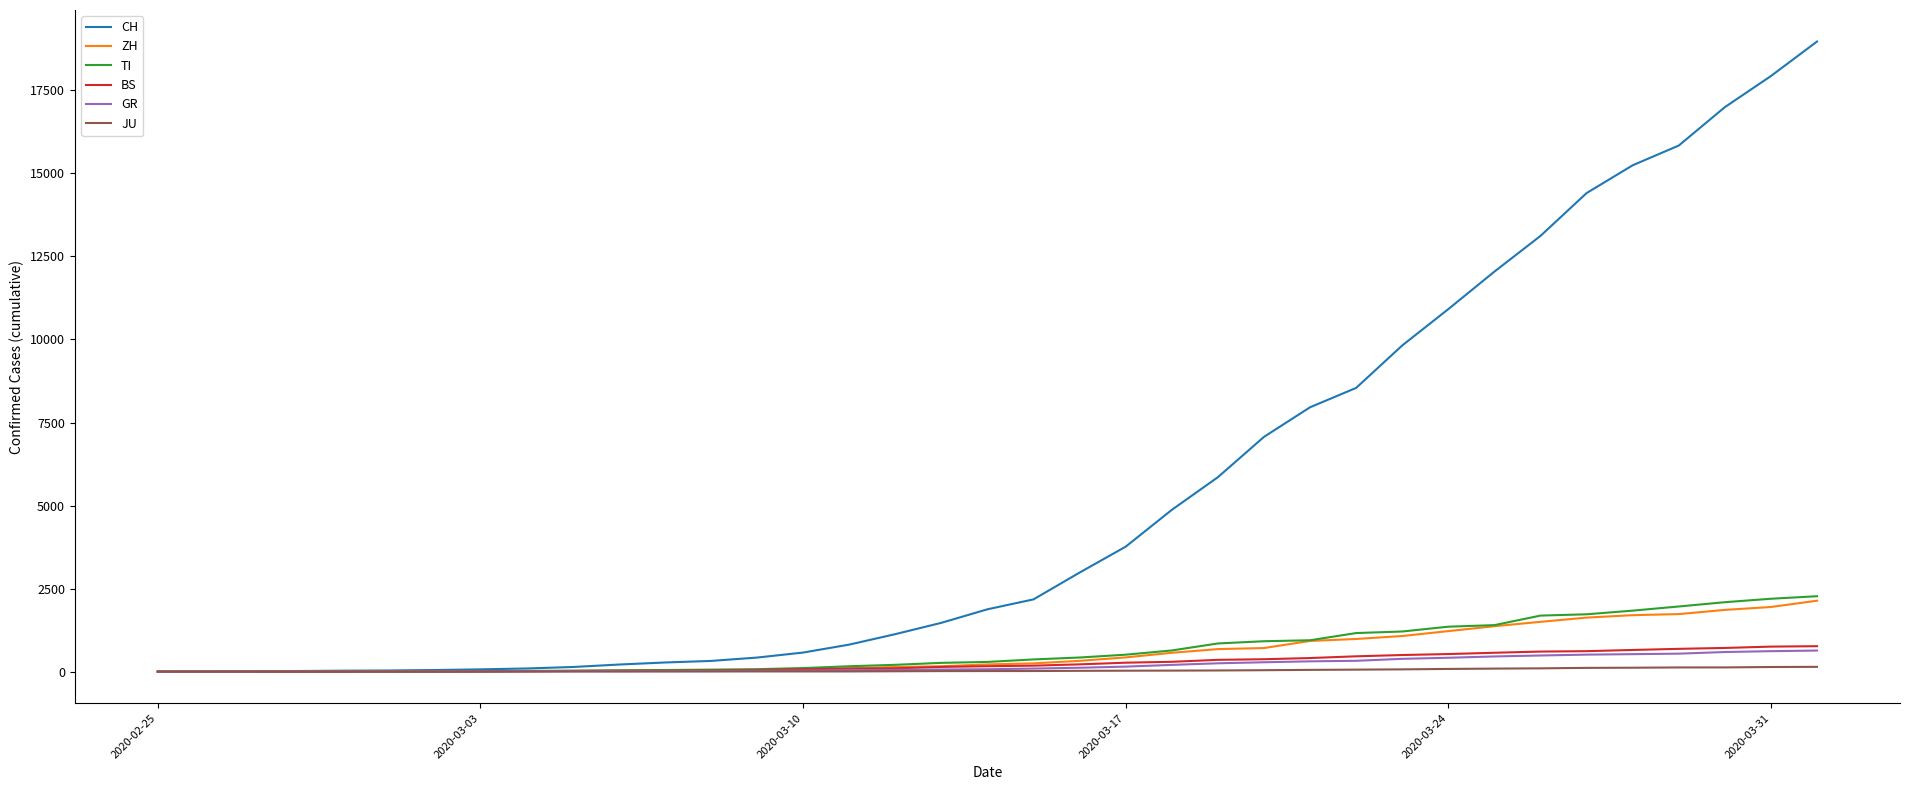

Which series has the largest range (max minus min)?

CH